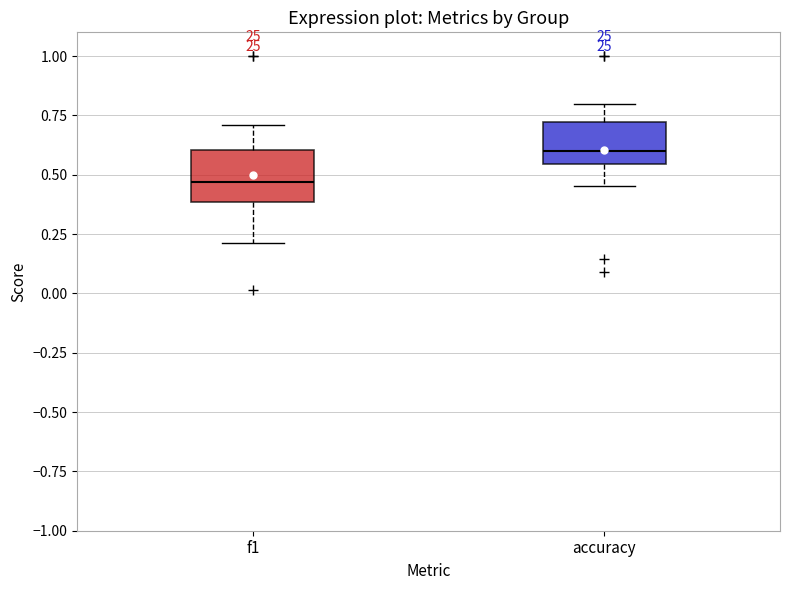

Which box has the lowest median line?

f1